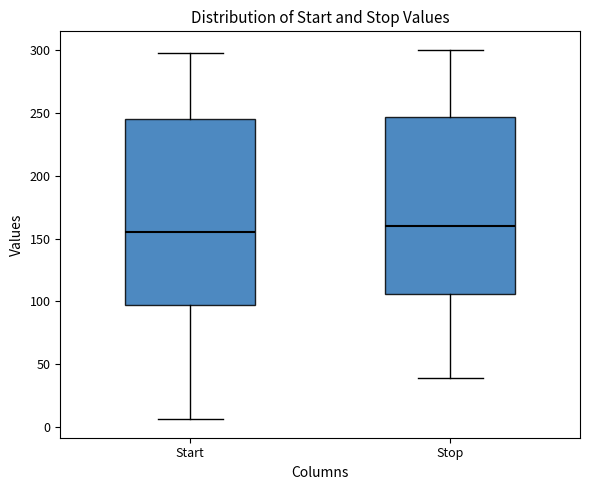

Where is the upper edge of the box for Start on the y-axis? The values are not printed on the chart, so give them approximately, as read against the axis.

245